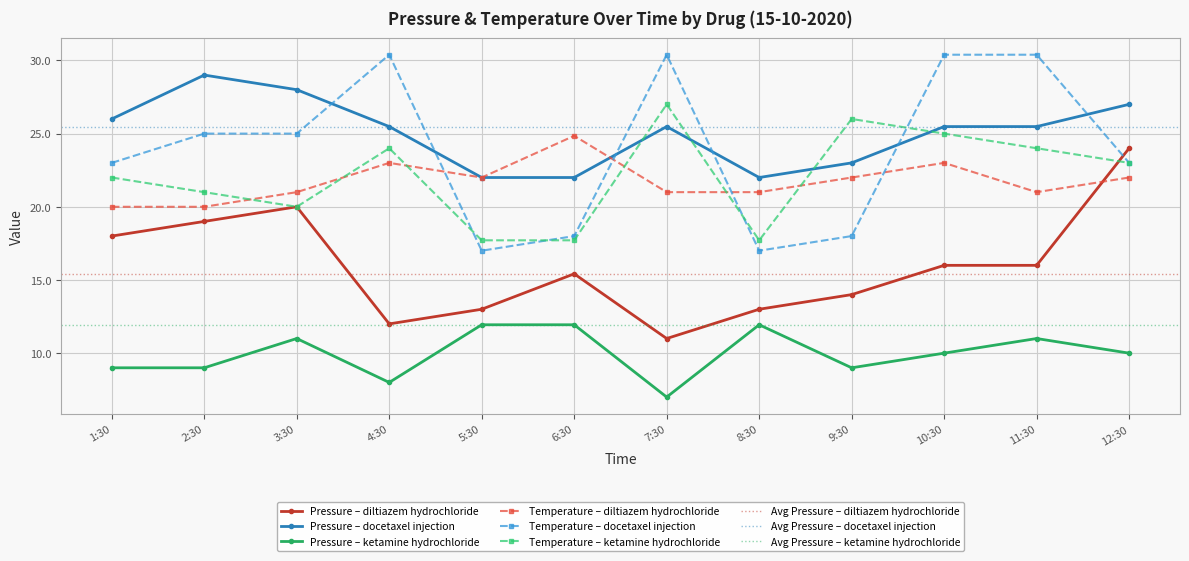

True or false: Avg Pressure (docetaxel injection) has more than 2 interior local peaks.

False